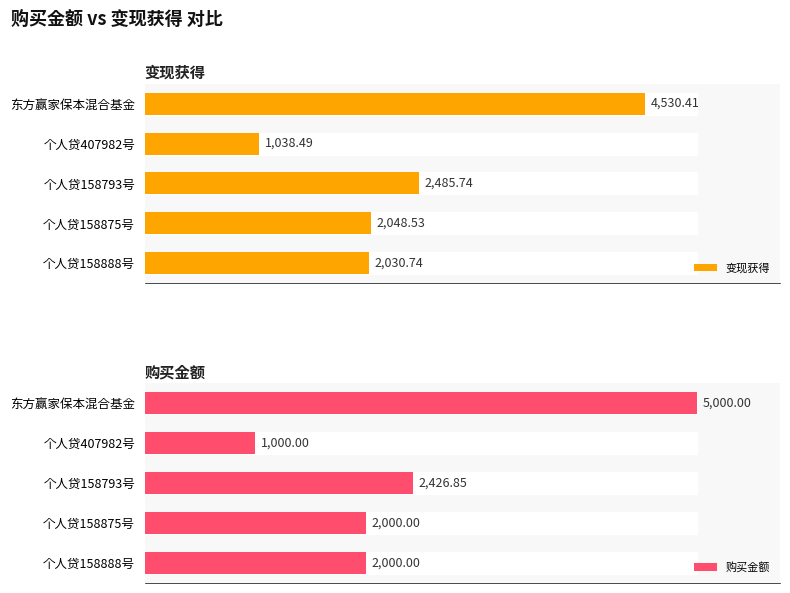

What are all the series names shown in the legend?

变现获得, 购买金额